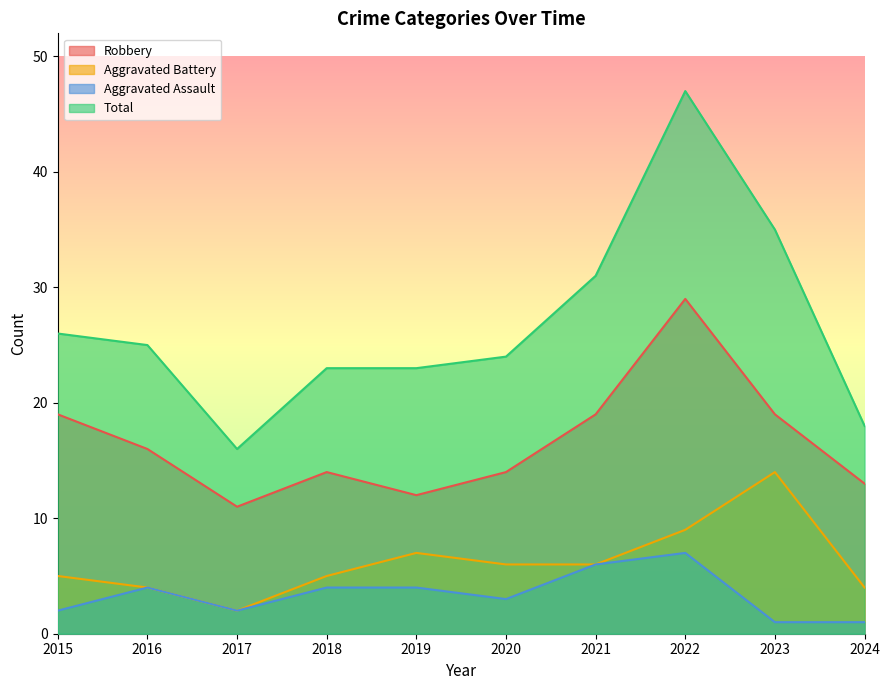

True or false: Aggravated Assault and Aggravated Battery cross at least once.

False